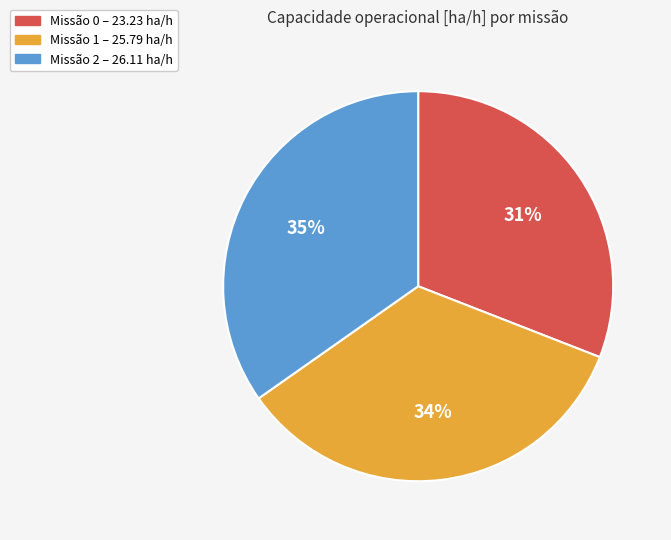

What is the smallest slice in the pie chart?

Missão 0 – 23.23 ha/h